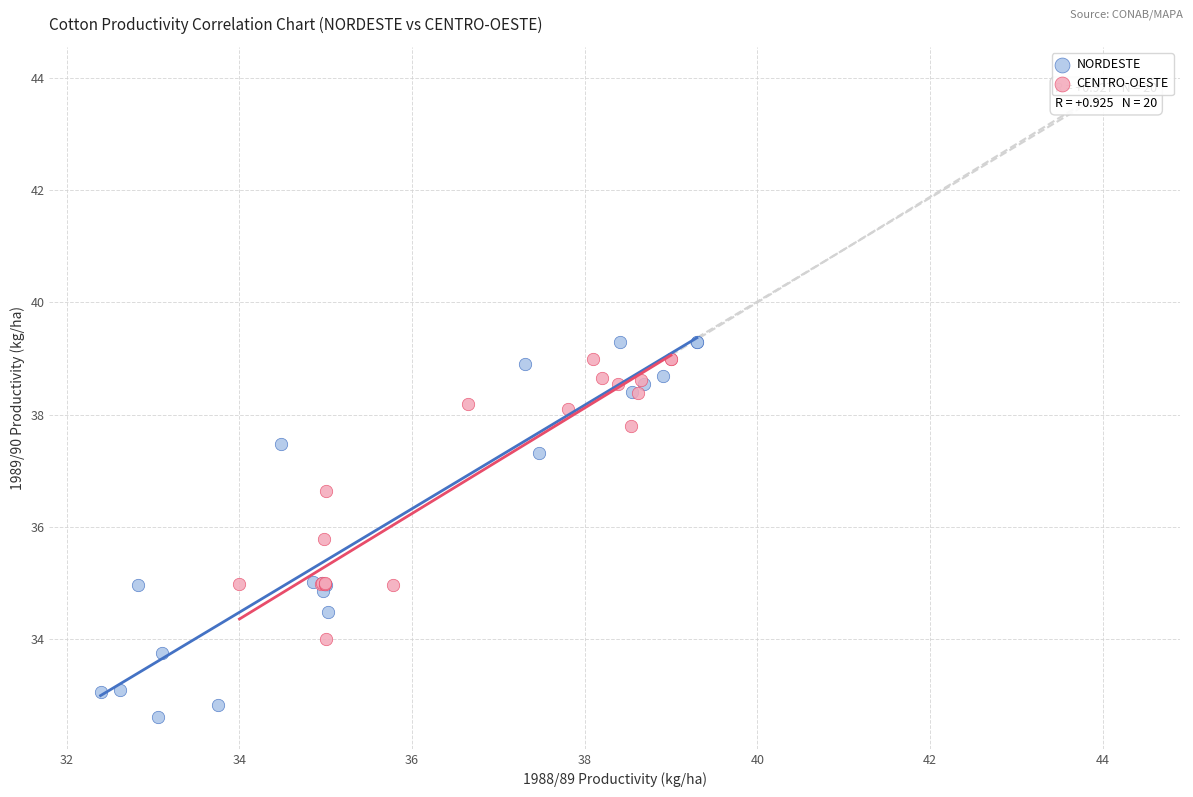

Which series contains the lowest Y value?

NORDESTE